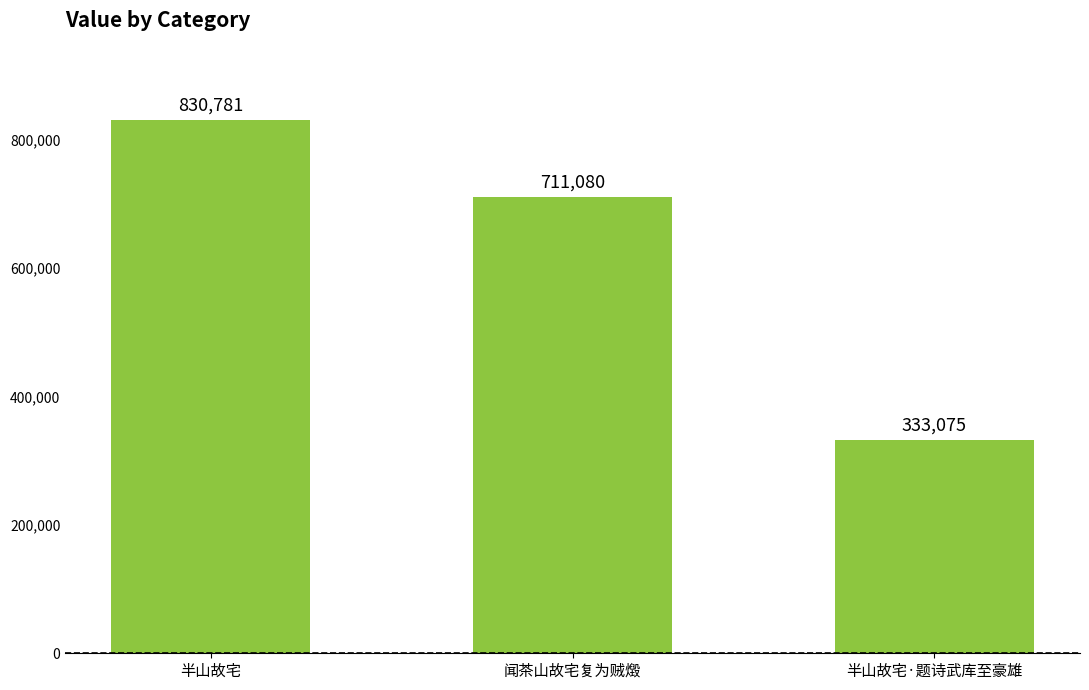

What is the label of the 2nd bar from the left?

闻茶山故宅复为贼燬